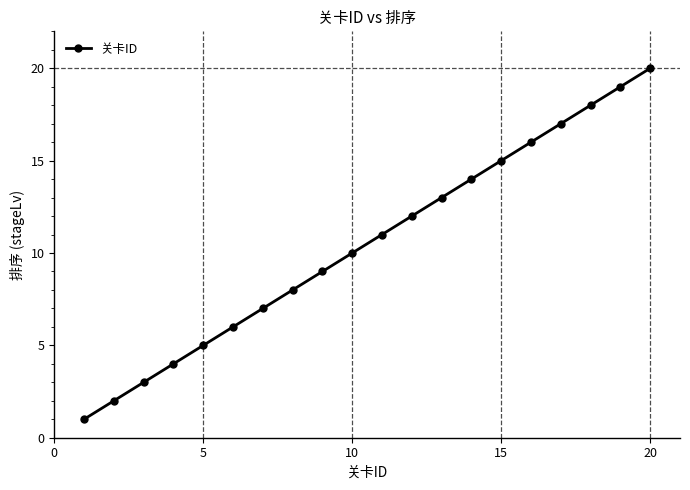

What is the difference between the maximum and minimum values?

19